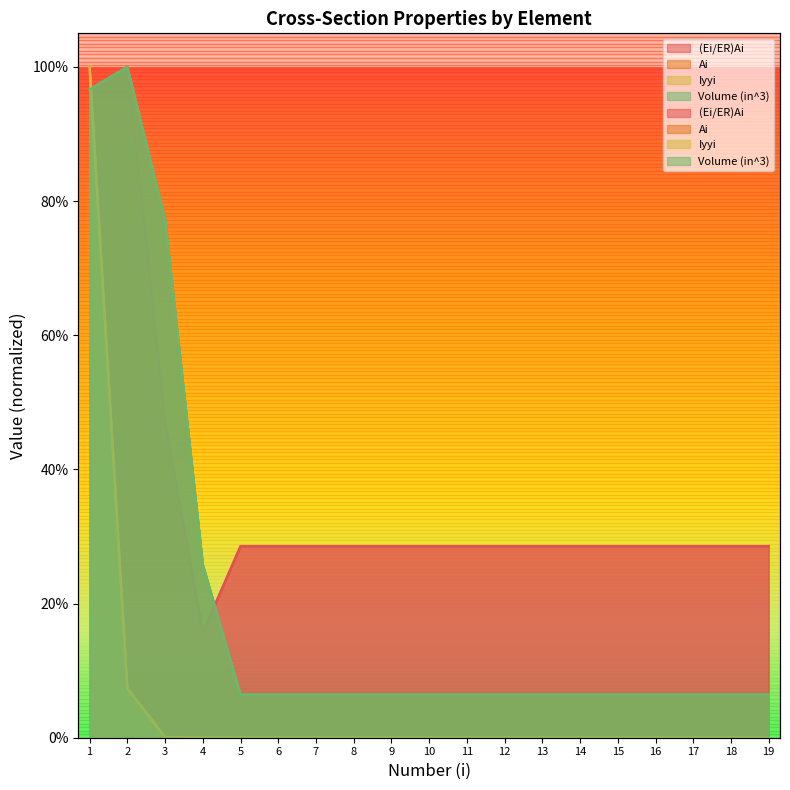

True or false: Ai and Iyyi intersect in this chart.

True